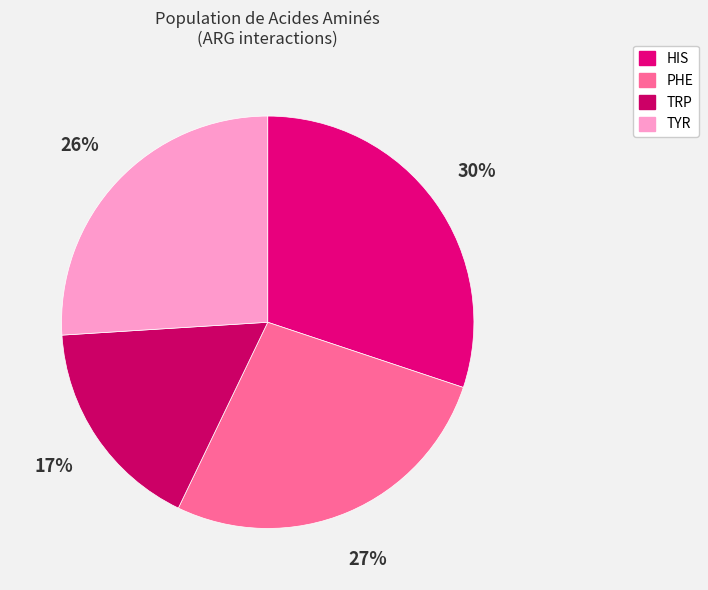

To the nearest percent, what is the difference between the PHE and TYR slice percentages?

1%